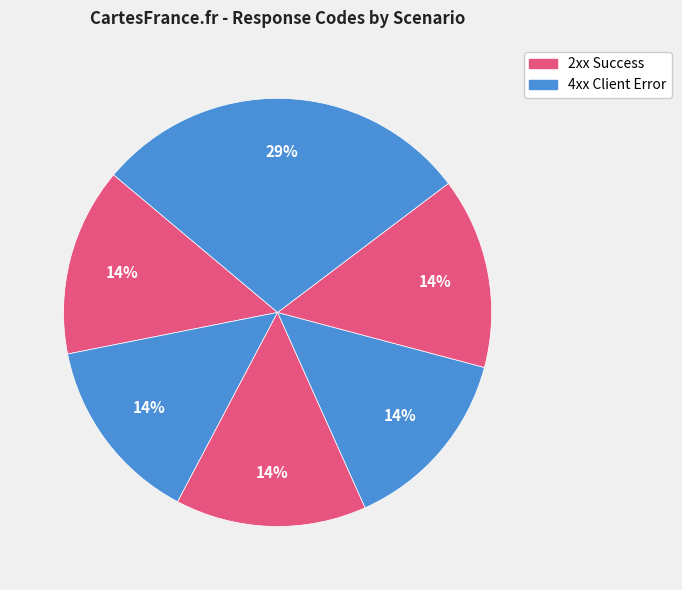

How many slices are in this pie chart?

6